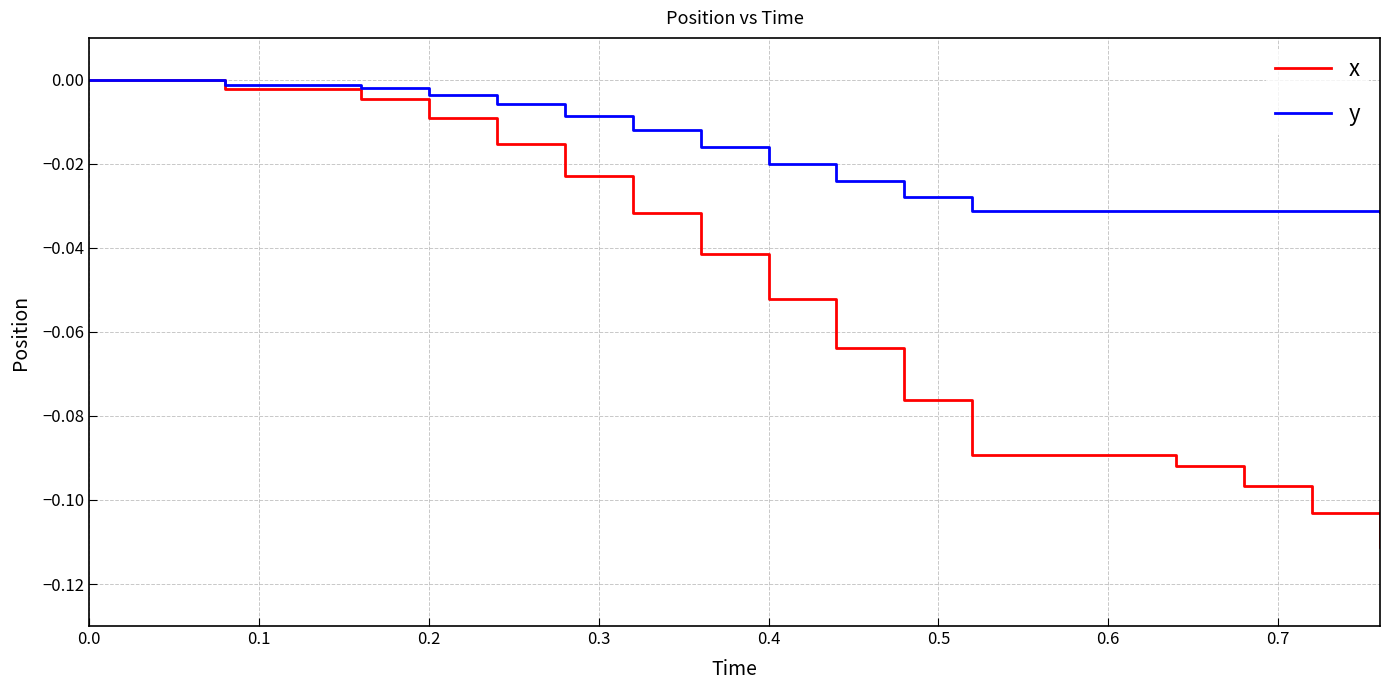

Which series has the largest total across all categories?

y